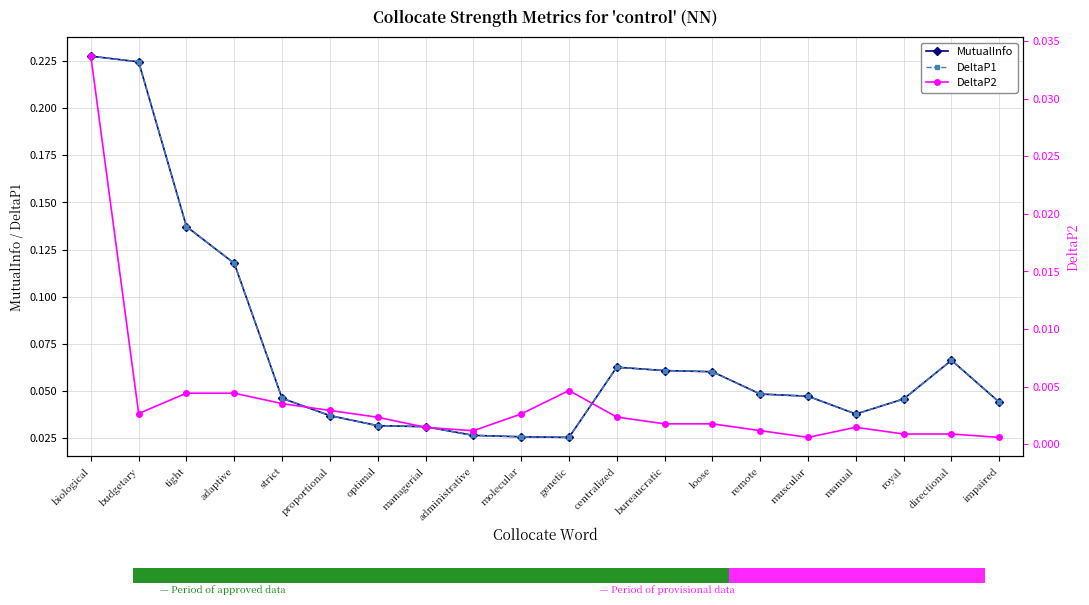

At how many categories does at least one series exceed 0?

20